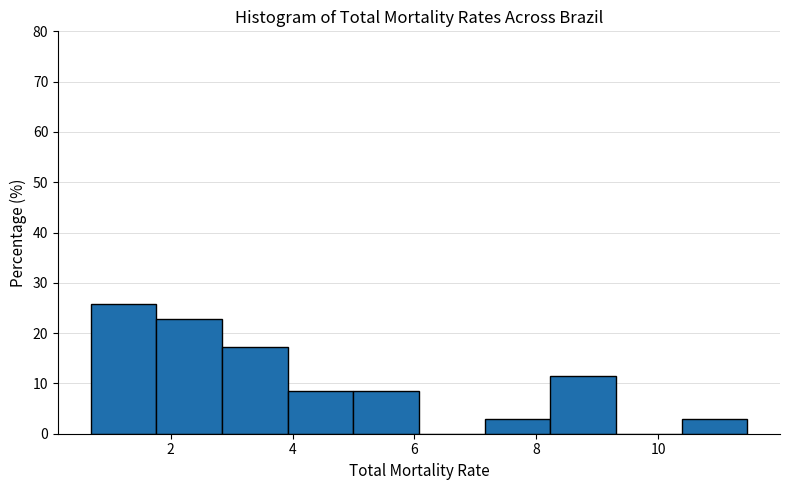

Reading left to right, transcribe this chart: for each bar, give the range it covers on the x-axis and its height. Neither the bar edges nor the heights are printed on the chart, so give them approximately, as read against the axes.

0.6 to 1.8: 26
1.8 to 2.8: 23
2.8 to 4.0: 17
4.0 to 5.0: 9
5.0 to 6.0: 9
6.0 to 7.2: 0
7.2 to 8.2: 3
8.2 to 9.4: 11
9.4 to 10.4: 0
10.4 to 11.4: 3